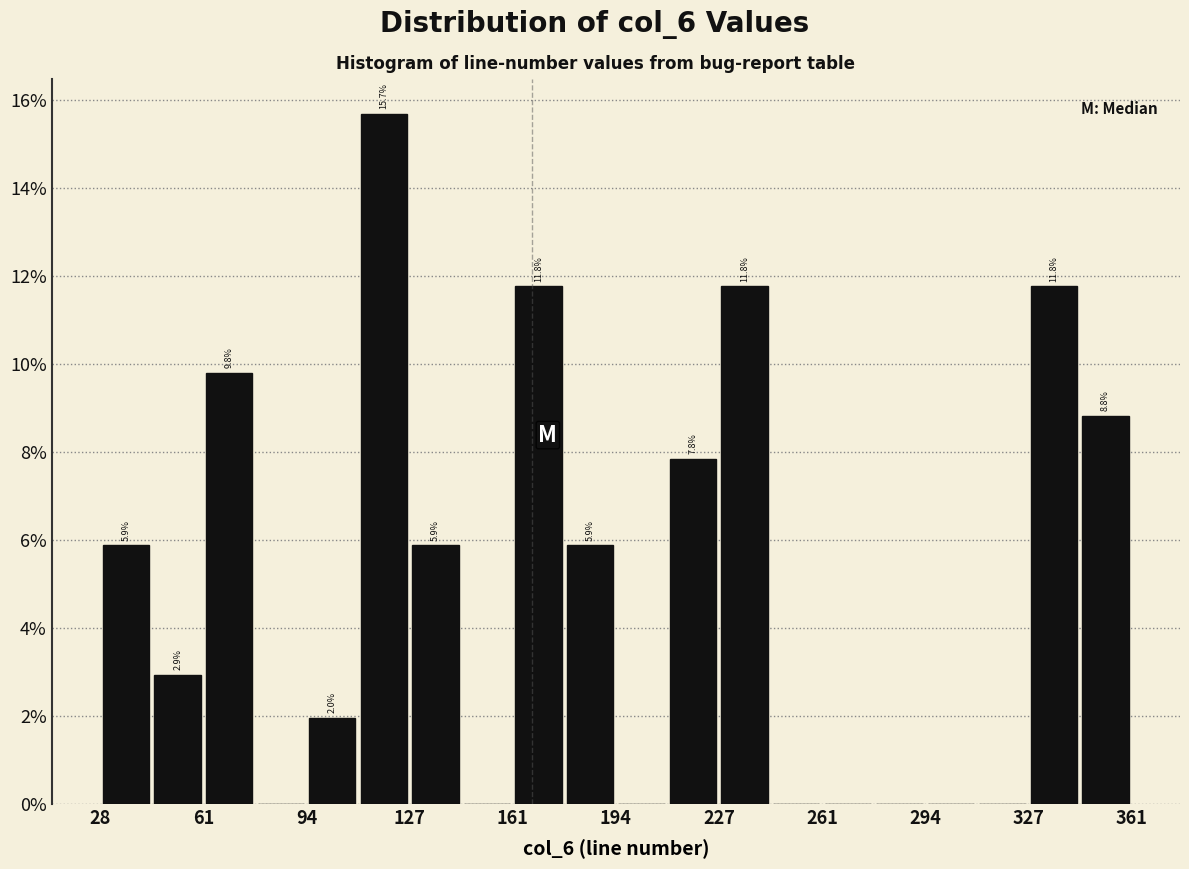

Around what value on the x-axis is the tallest bar? Give the approximate position of its centre, as read against the axis.

120